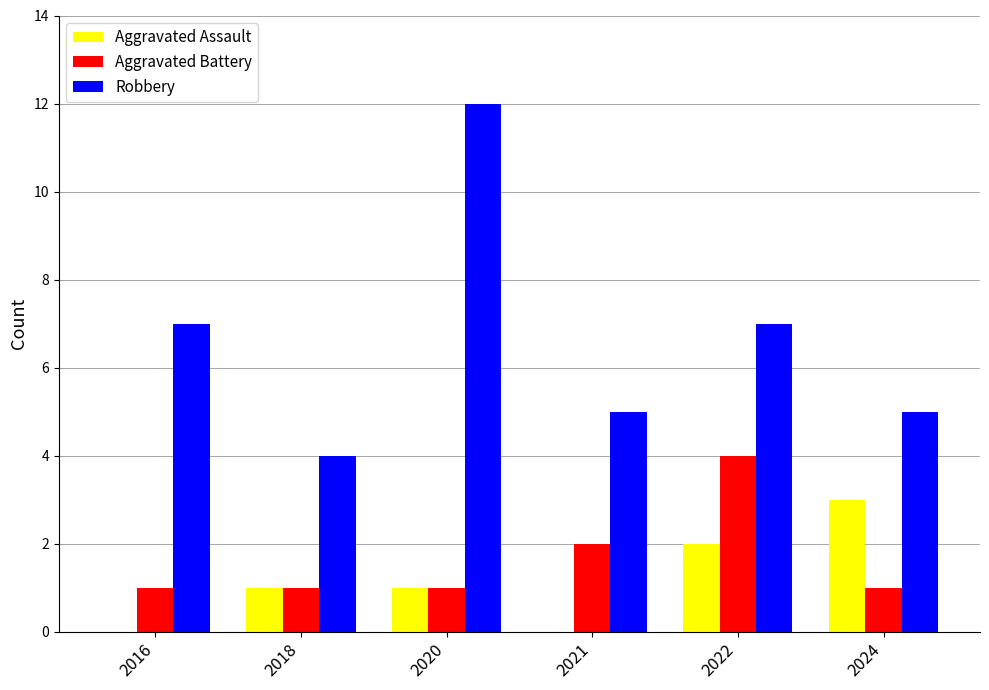

At which label does Aggravated Assault reach its peak?

2024